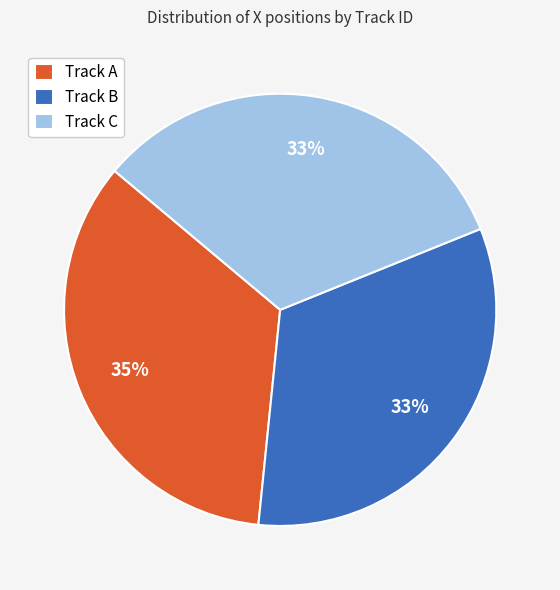

What is the largest slice in the pie chart?

Track A